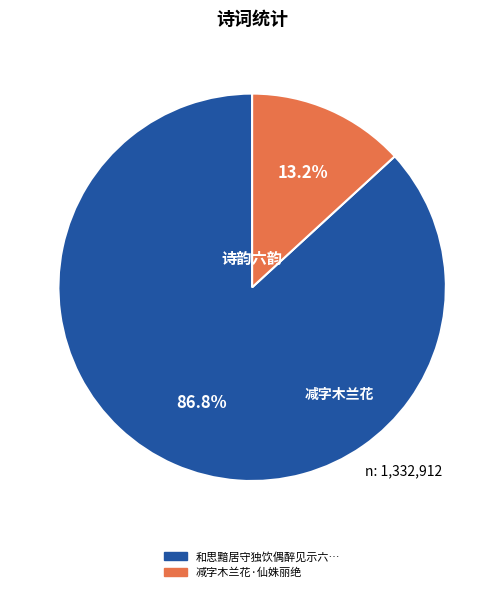

How many segments does this pie chart have?

2